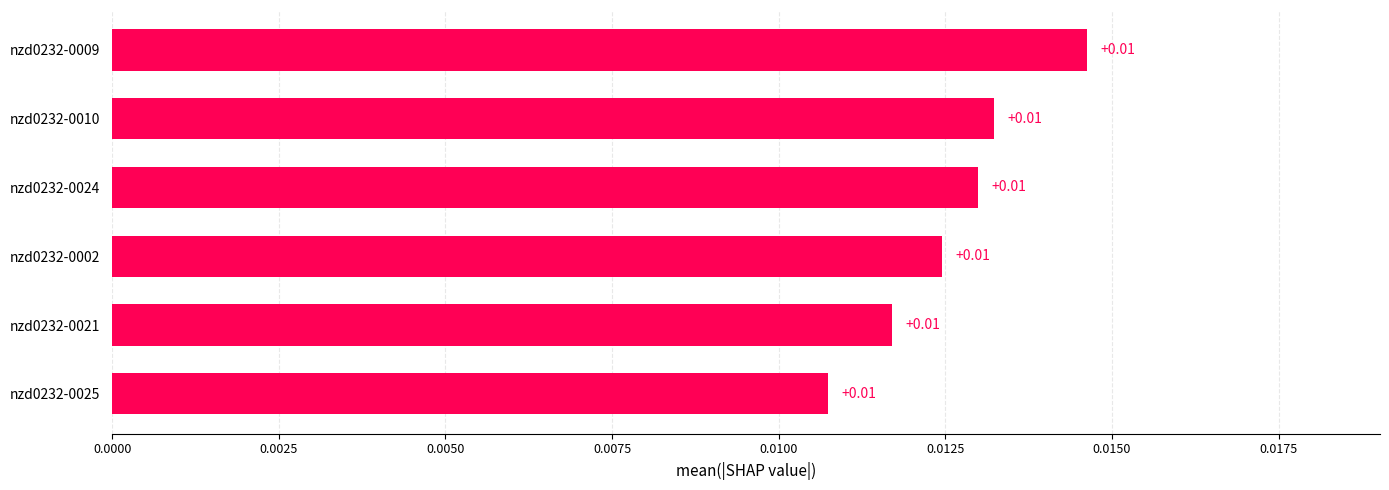

How many bars are there in total?

6